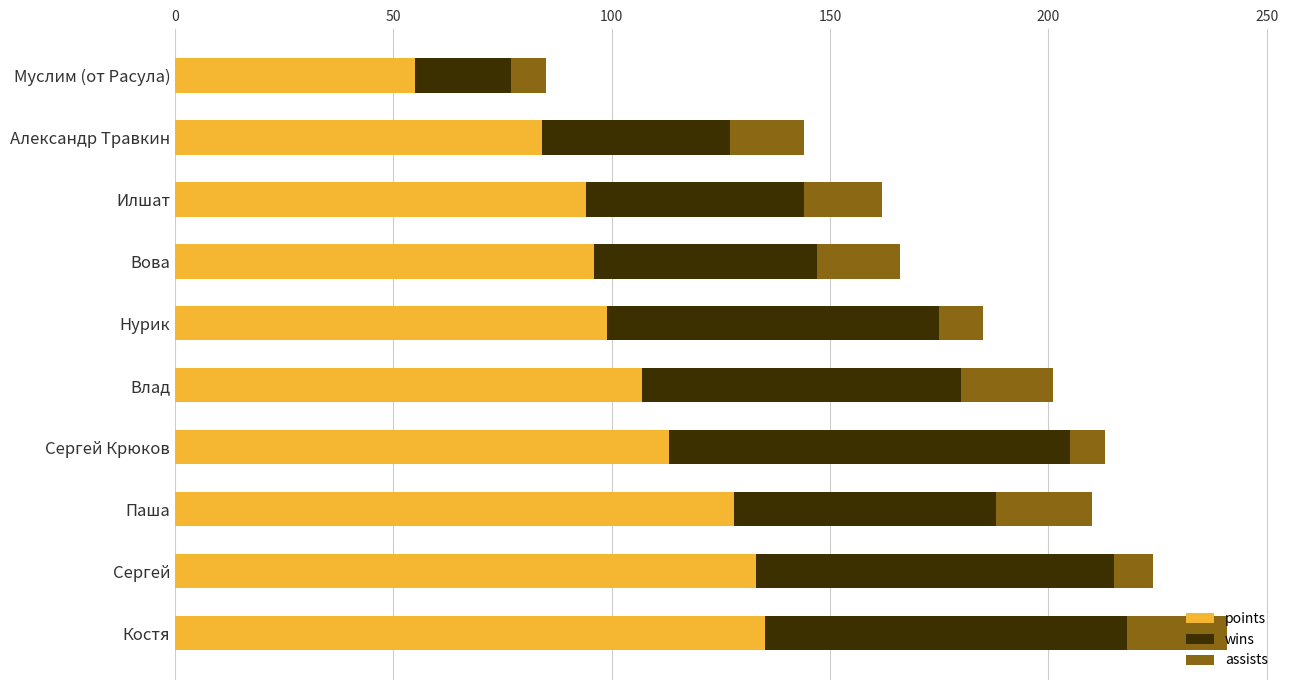

What is the sum of the points values at Вова and Нурик?

195